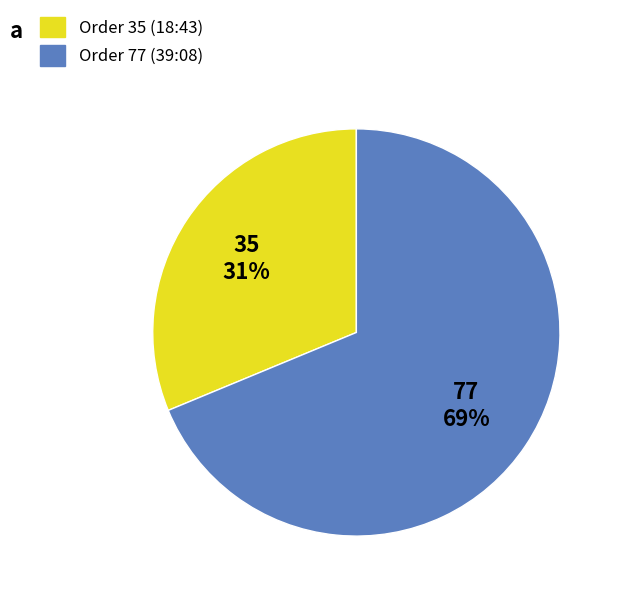

Do Order 77 (39:08) and Order 35 (18:43) together represent more than half of the pie?

Yes